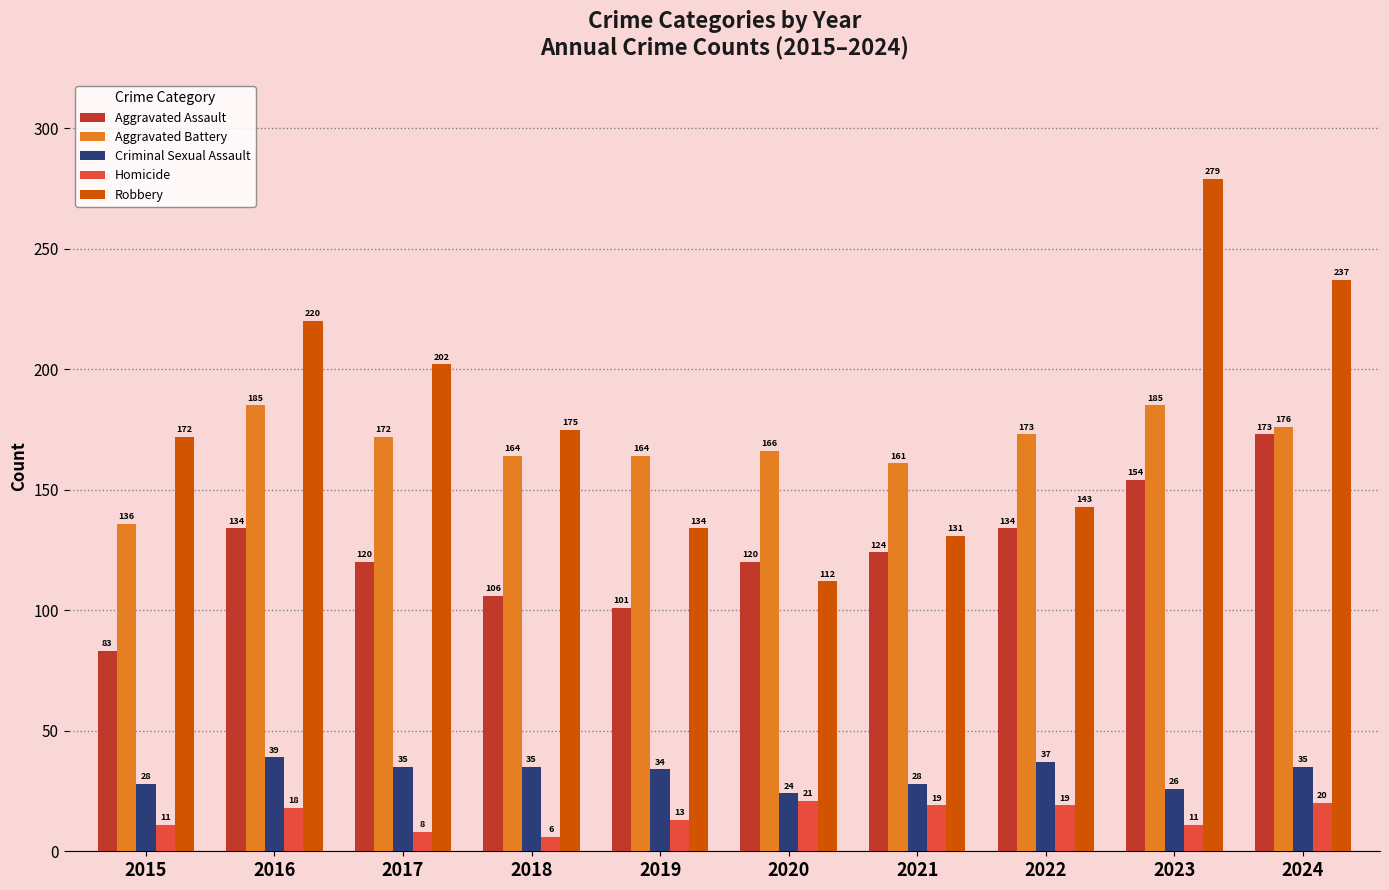

Reading left to right, what are all the values shown in this chart?

Aggravated Assault: 2015=83	2016=134	2017=120	2018=106	2019=101	2020=120	2021=124	2022=134	2023=154	2024=173
Aggravated Battery: 2015=136	2016=185	2017=172	2018=164	2019=164	2020=166	2021=161	2022=173	2023=185	2024=176
Criminal Sexual Assault: 2015=28	2016=39	2017=35	2018=35	2019=34	2020=24	2021=28	2022=37	2023=26	2024=35
Homicide: 2015=11	2016=18	2017=8	2018=6	2019=13	2020=21	2021=19	2022=19	2023=11	2024=20
Robbery: 2015=172	2016=220	2017=202	2018=175	2019=134	2020=112	2021=131	2022=143	2023=279	2024=237